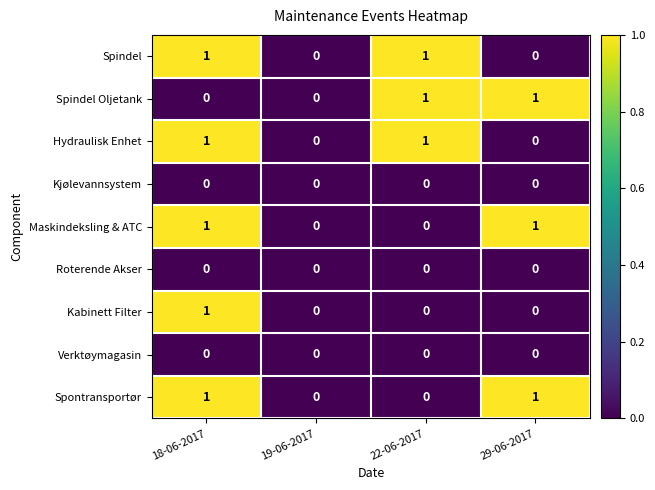

The Hydraulisk Enhet series shows 1 at 18-06-2017. True or false?

True